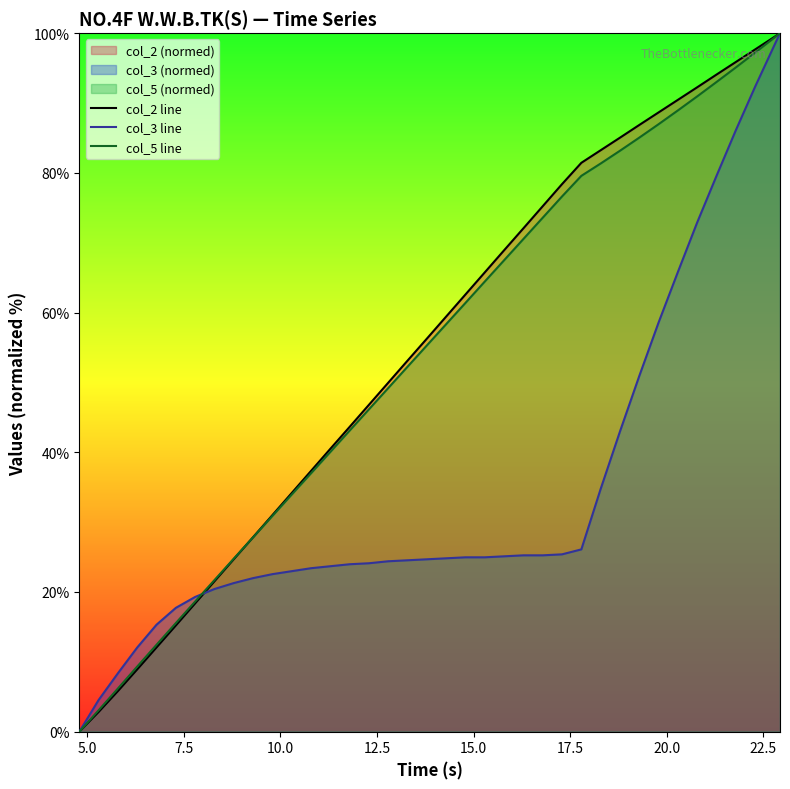

Is the value of col_2 line at 11 greater than the value of col_3 line at 14?

Yes